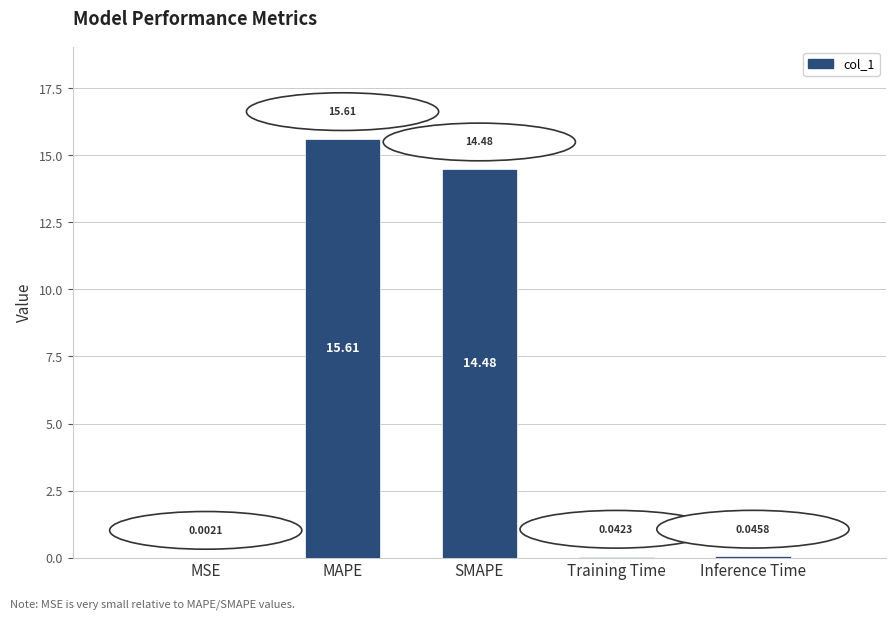

At which category does the chart reach its peak across all series?

MAPE